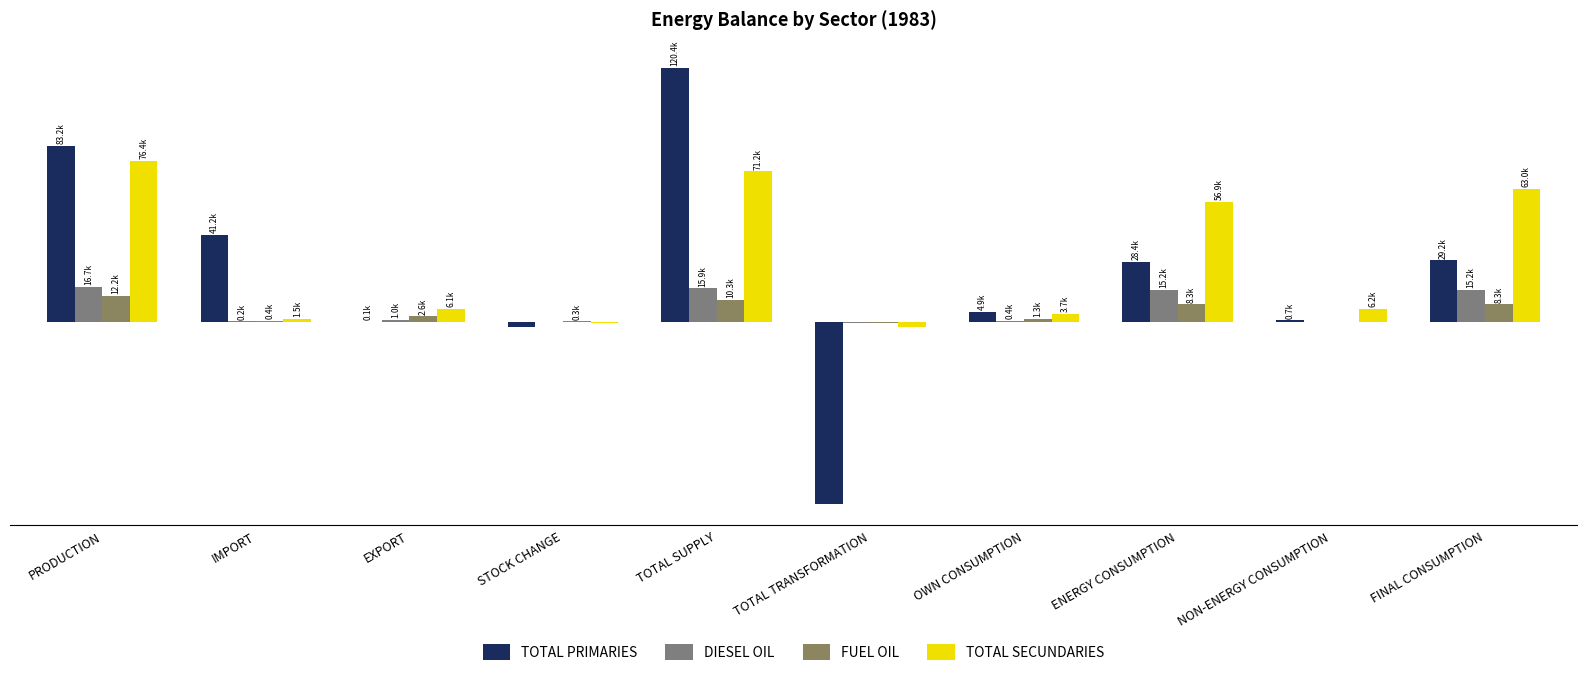

What is the sum of the FUEL OIL values at OWN CONSUMPTION and ENERGY CONSUMPTION?

9670.5